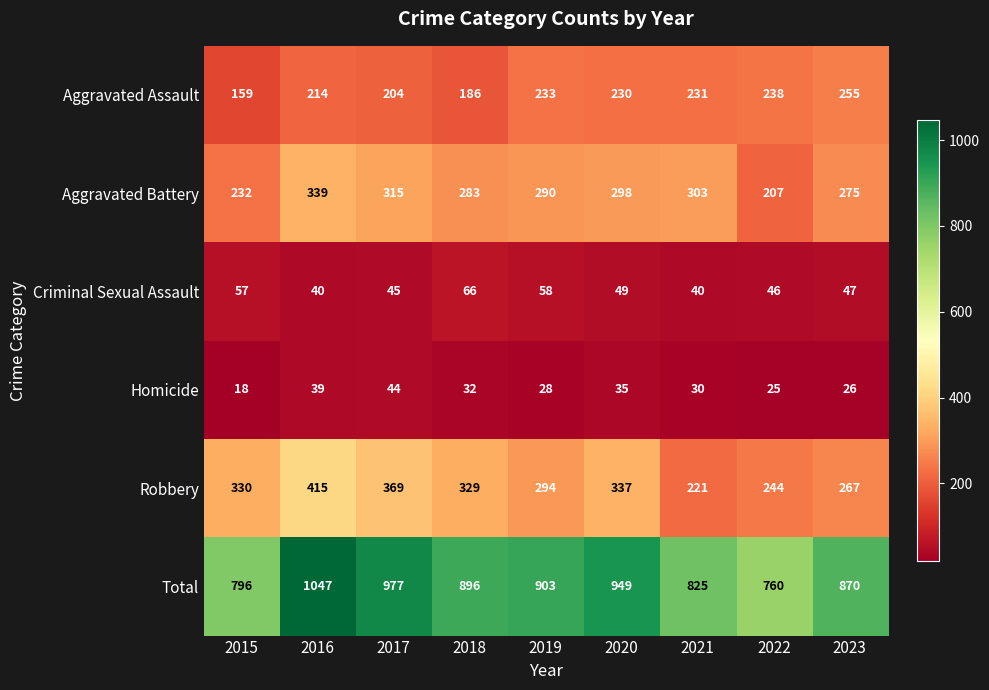

What is the average value of the Aggravated Battery series?

282